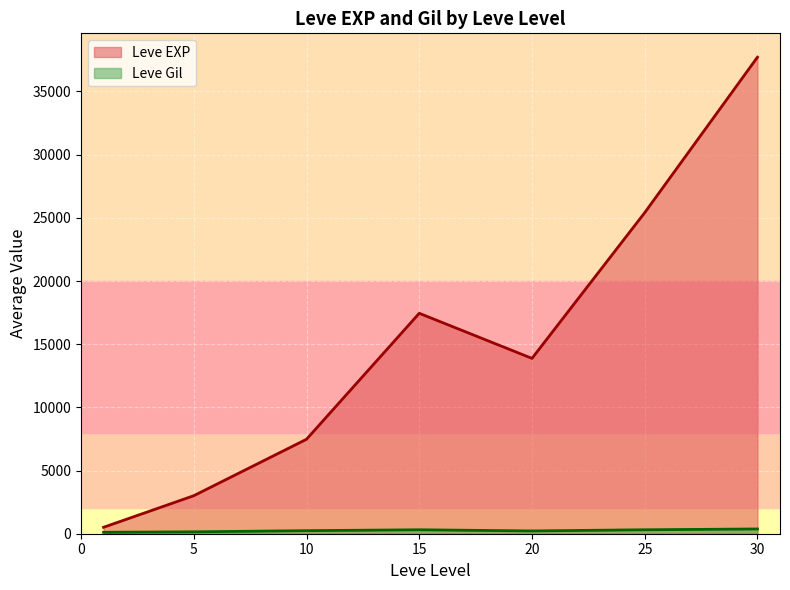

The Leve Level series shows 1 at 1. True or false?

True